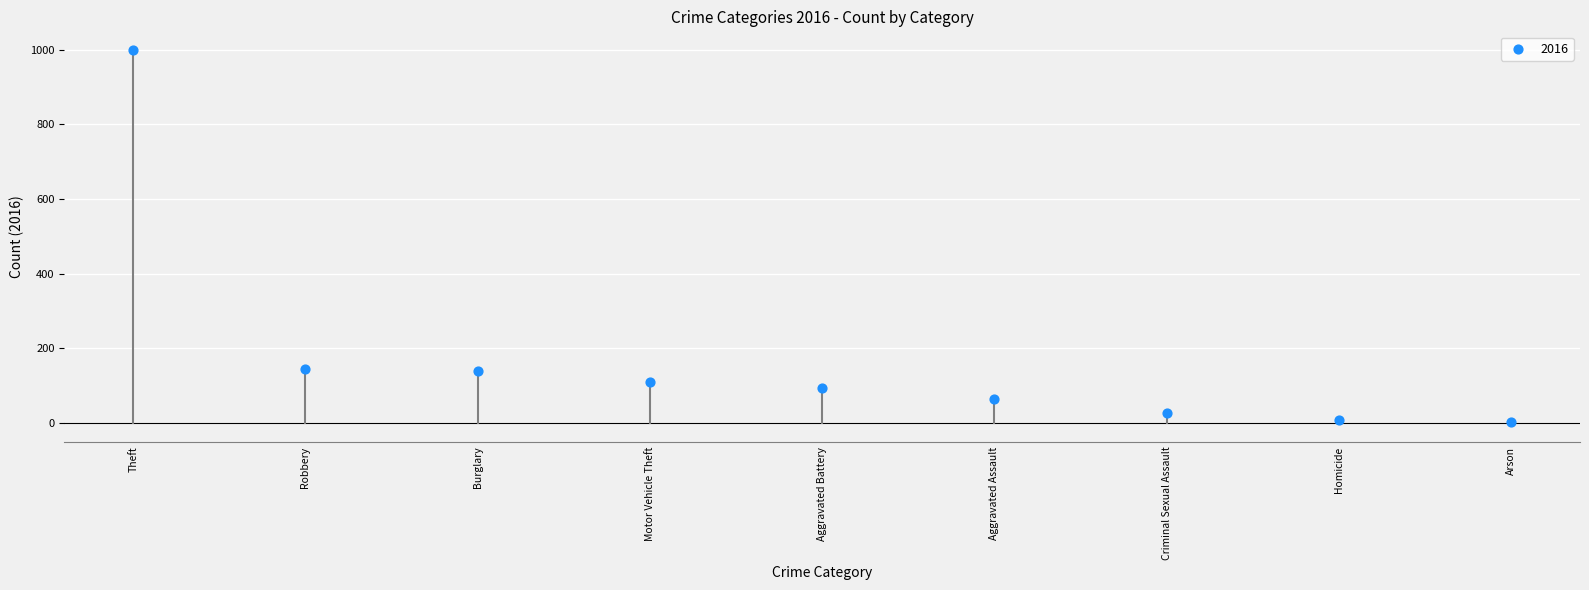

What is the range of Y values (max minus min)?

997